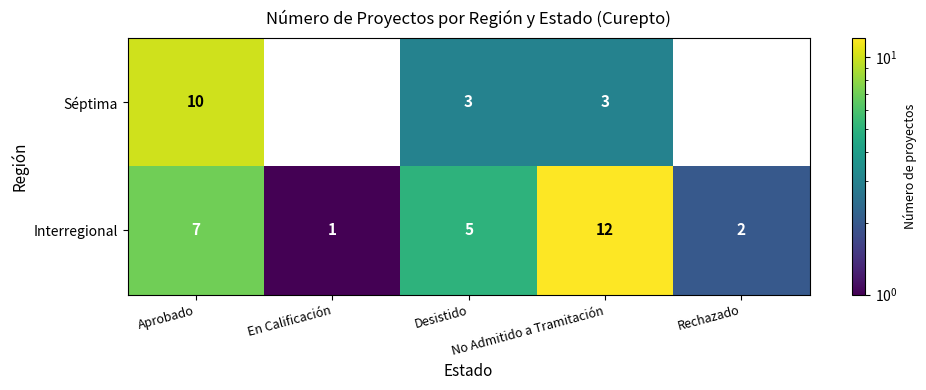

What is the greatest value displayed?

12.0